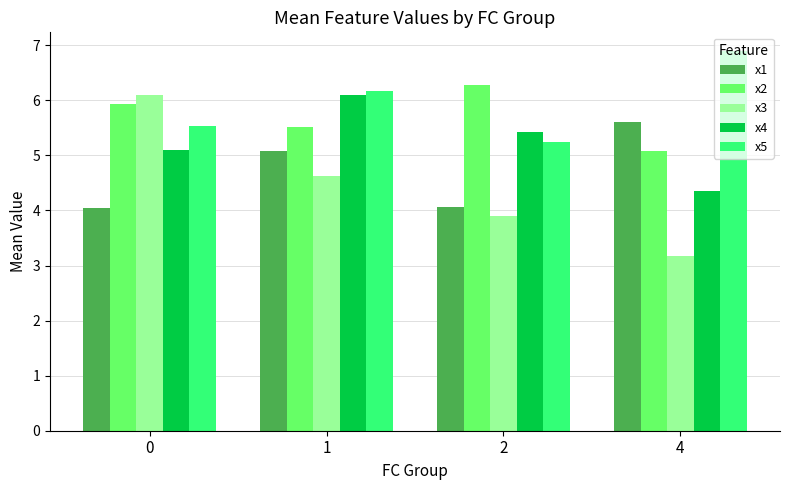

Reading left to right, extract all data points from this chart.

x1: 4.0	5.1	4.1	5.6
x2: 5.9	5.5	6.3	5.1
x3: 6.1	4.6	3.9	3.2
x4: 5.1	6.1	5.4	4.3
x5: 5.5	6.2	5.2	6.9